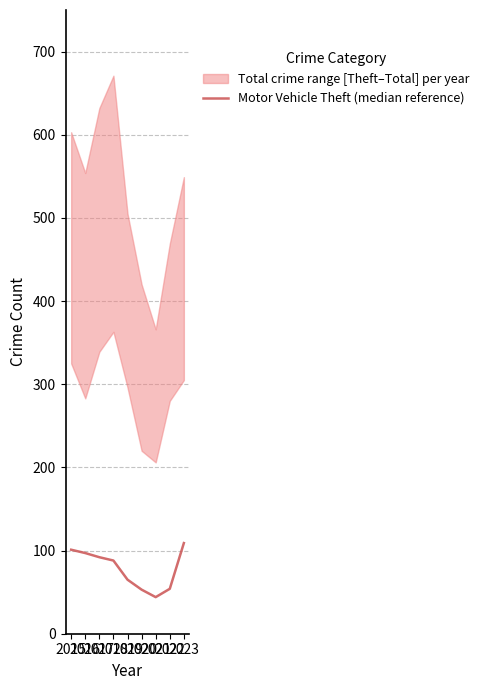

What is the difference between the second highest and minimum values?

57